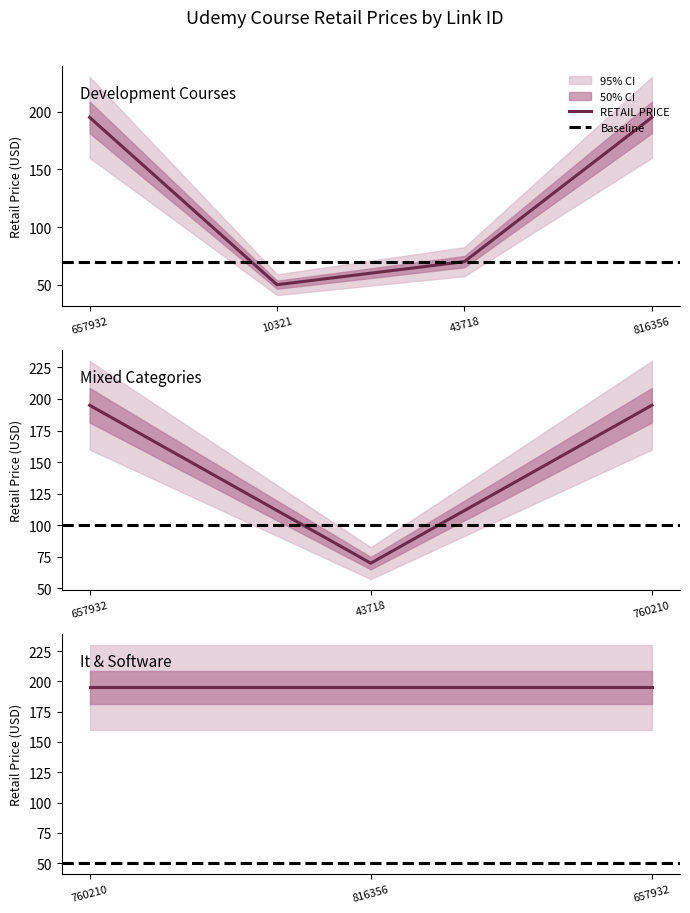

The value at 10321 is 50. True or false?

True